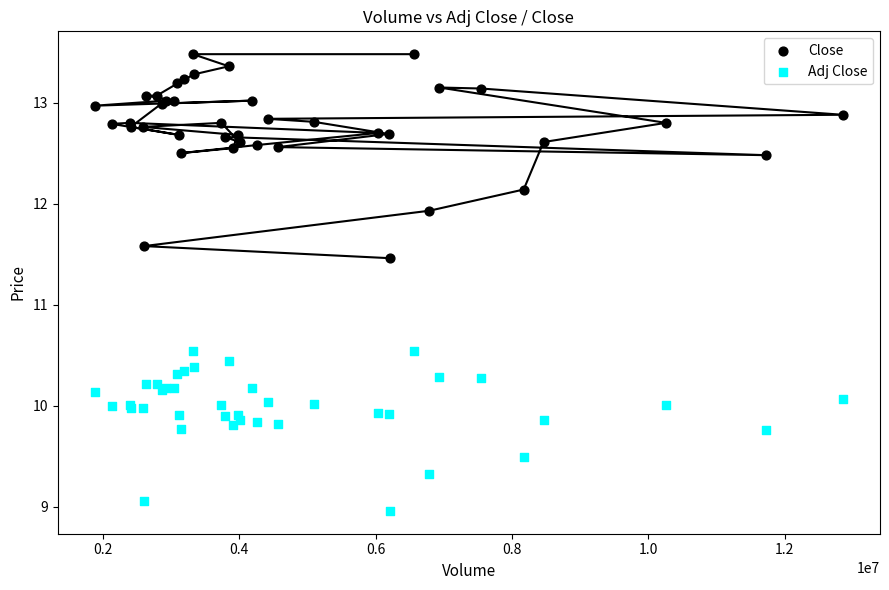

Which series has the widest spread of Y values?

Close